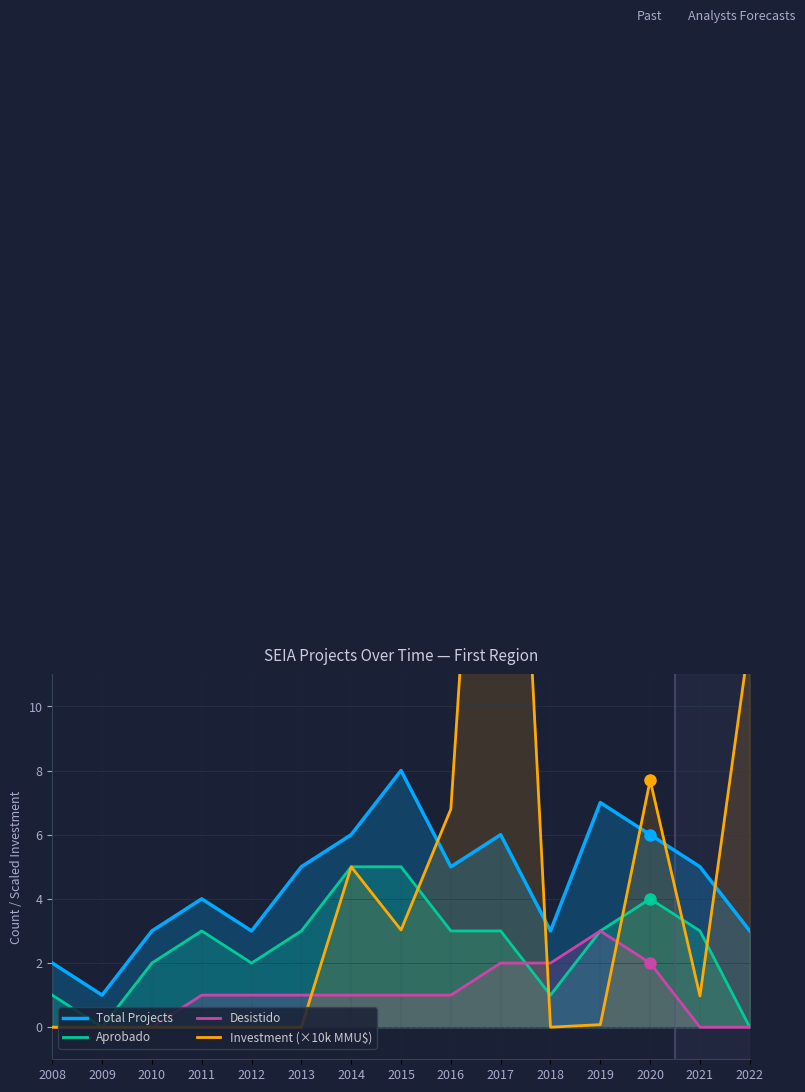

Reading left to right, list all the values displayed in this chart.

Total Projects: 2.0	1.0	3.0	4.0	3.0	5.0	6.0	8.0	5.0	6.0	3.0	7.0	6.0	5.0	3.0
Aprobado: 1.0	0.0	2.0	3.0	2.0	3.0	5.0	5.0	3.0	3.0	1.0	3.0	4.0	3.0	0.0
Desistido: 0.0	0.0	0.0	1.0	1.0	1.0	1.0	1.0	1.0	2.0	2.0	3.0	2.0	0.0	0.0
Investment (×10k MMU$): 0.0	0.0	0.0	0.0	0.0	0.0	5.0	3.0	6.8	30.2	0.0	0.1	7.7	1.0	12.2